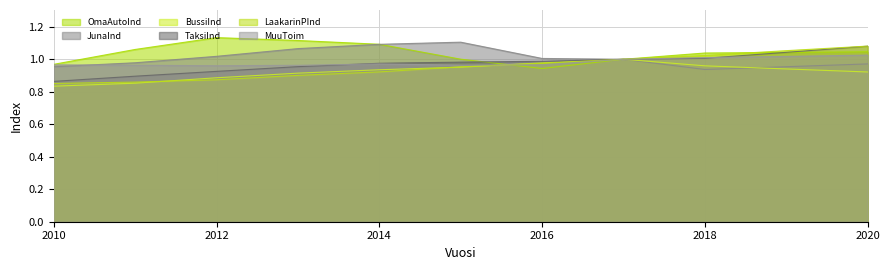

True or false: OmaAutoInd and BussiInd cross at least once.

True